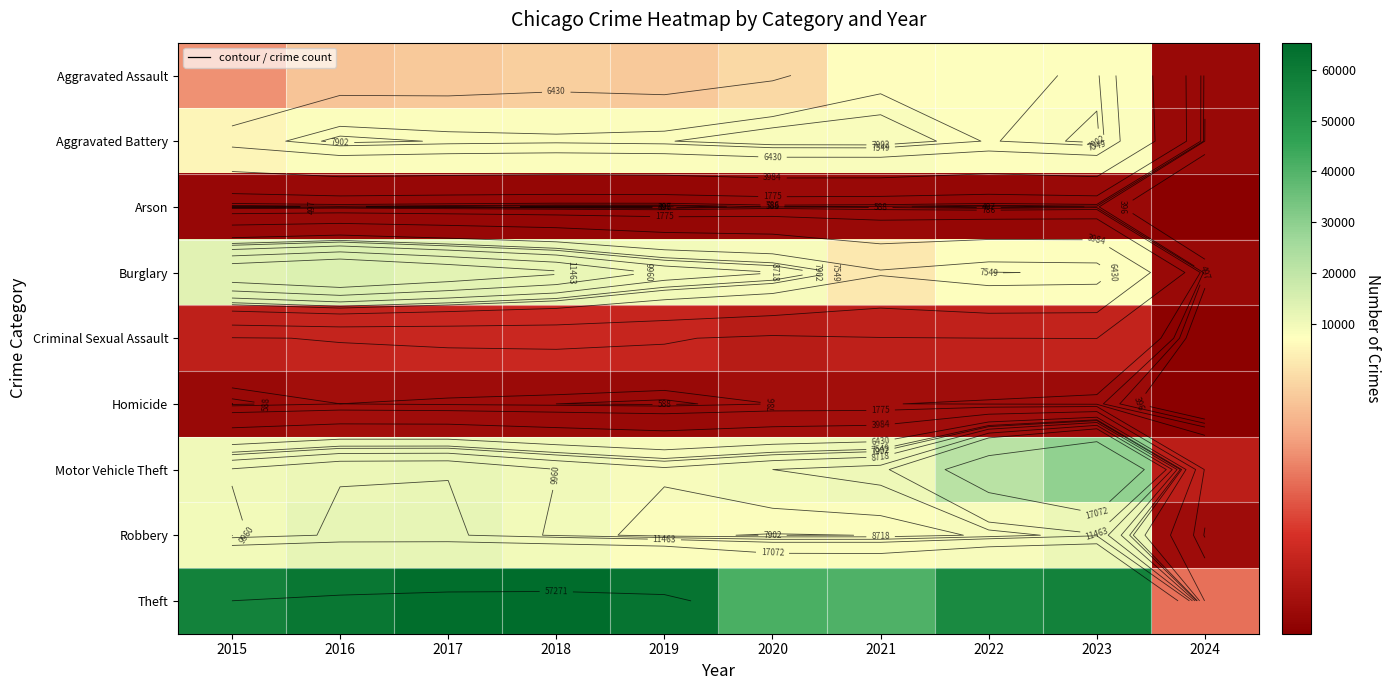

At how many categories does at least one series exceed 50650?

7